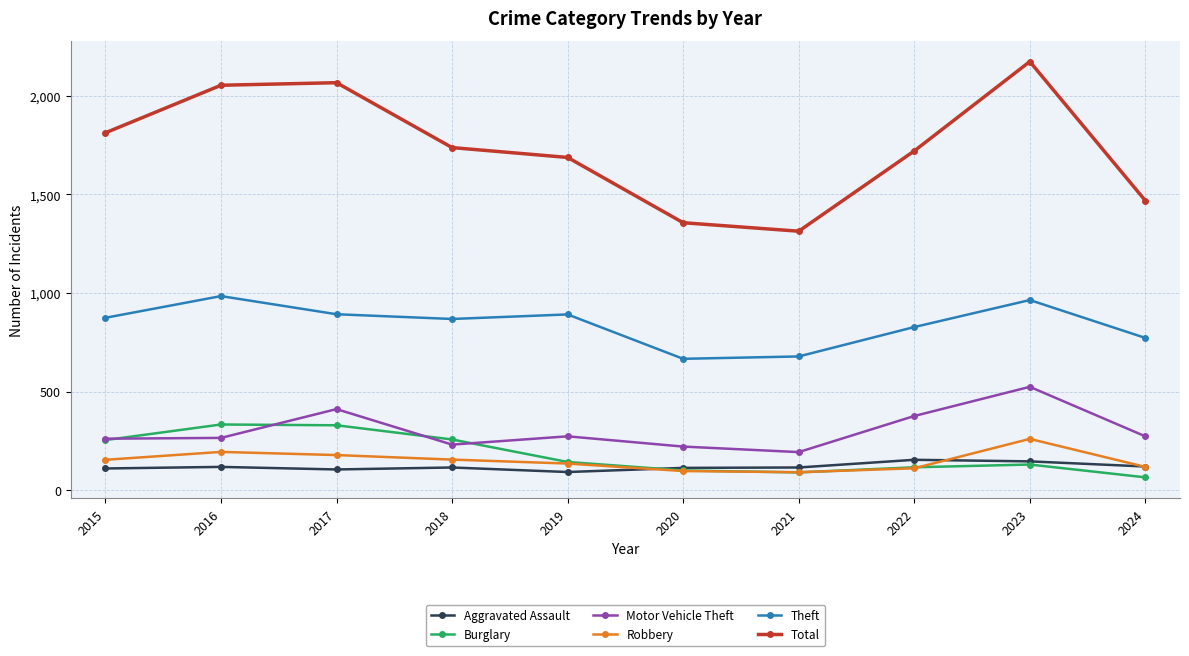

What is the maximum value shown in the chart?

2173